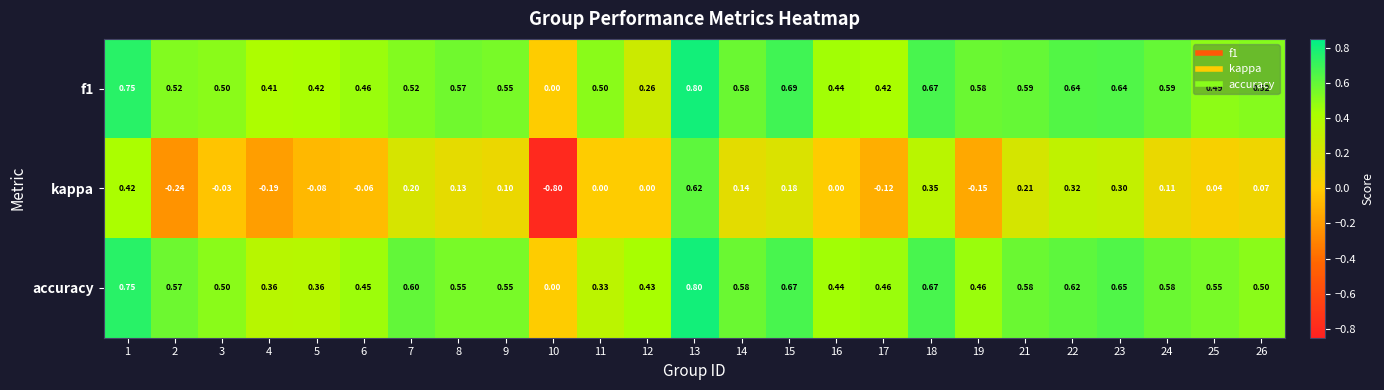

Which series changed the most between 1 and 15?

kappa